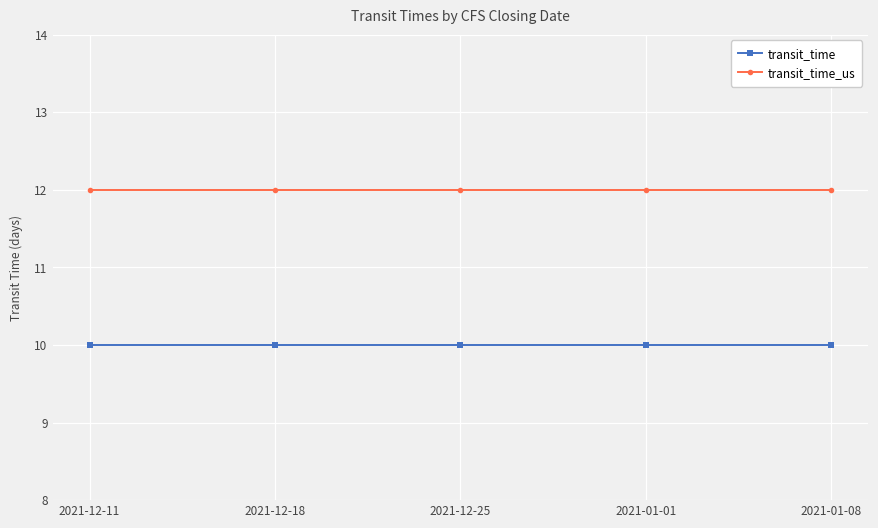

What is the label of the 3rd point from the left?

2021-12-25